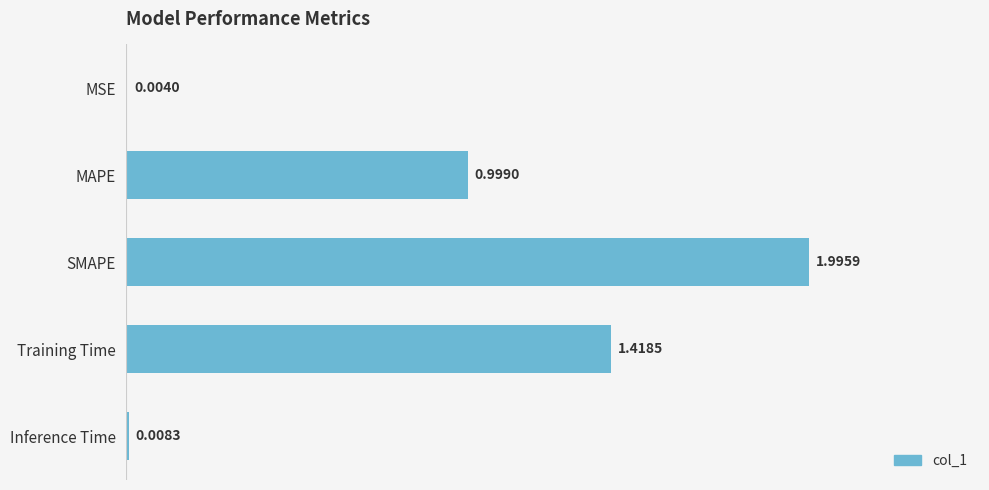

What is the sum of all values?

4.4